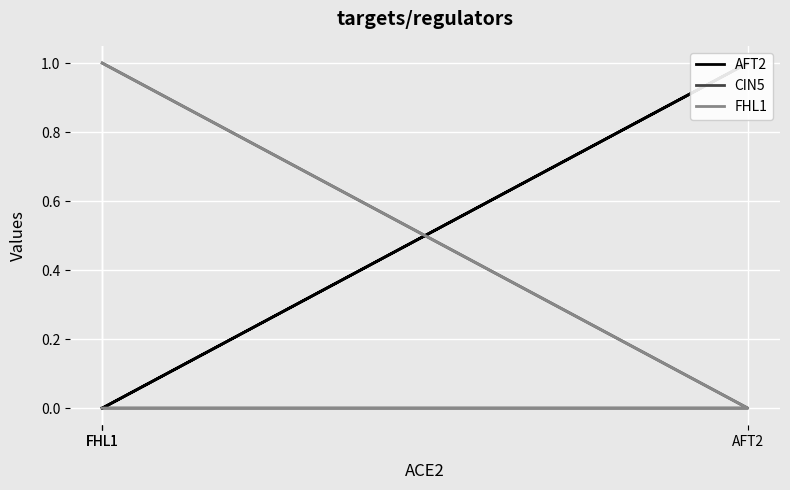

The CIN5 series shows -1 at AFT2. True or false?

False